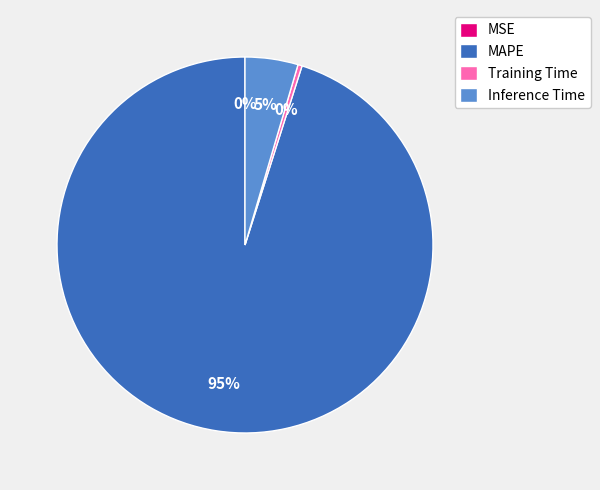

Does MAPE represent more than half of the total?

Yes